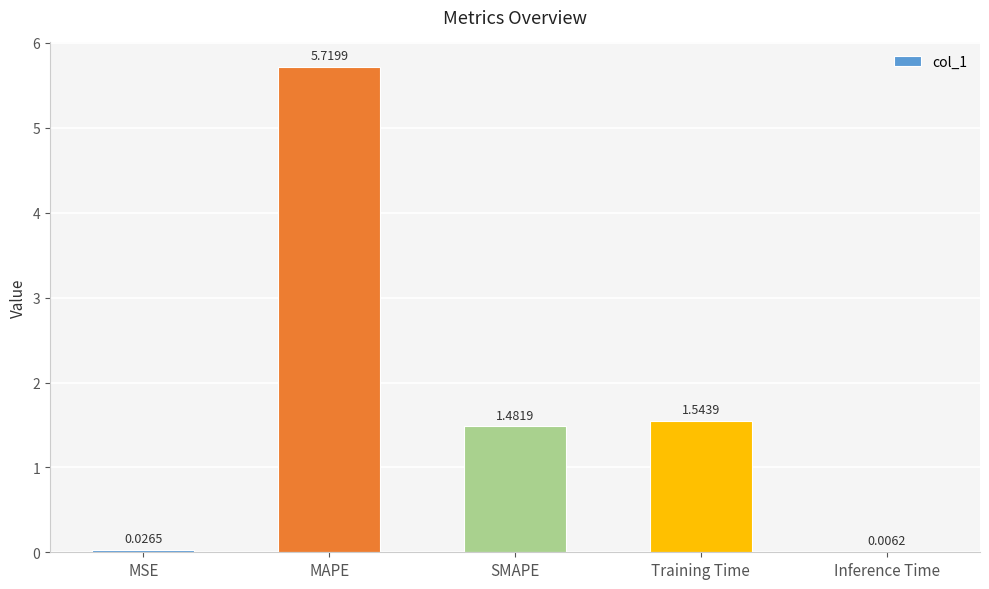

What is the sum of the values at MAPE and SMAPE?

7.2